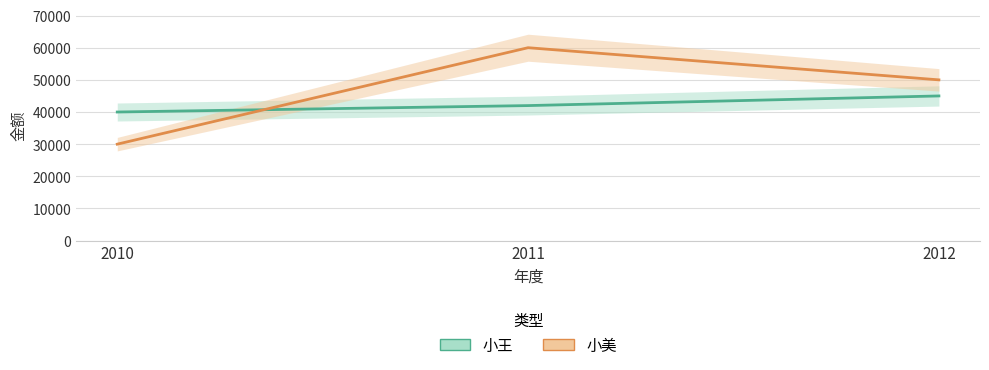

What are all the series names shown in the legend?

小王, 小美